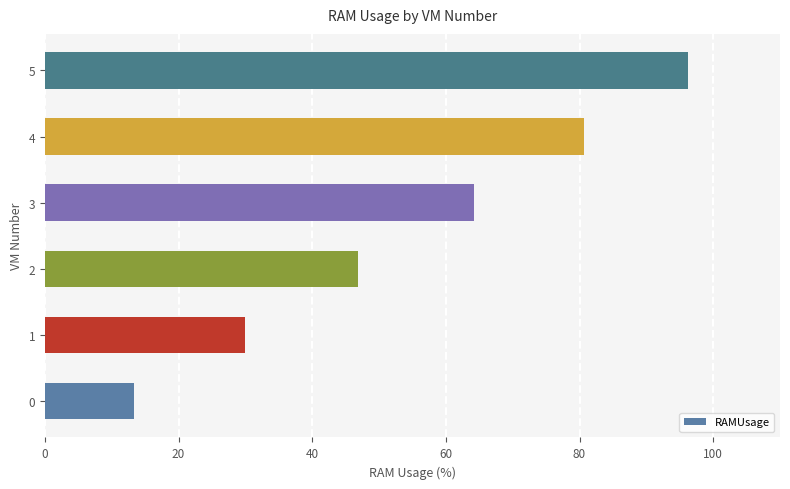

The value at 0 is 3.8. True or false?

False